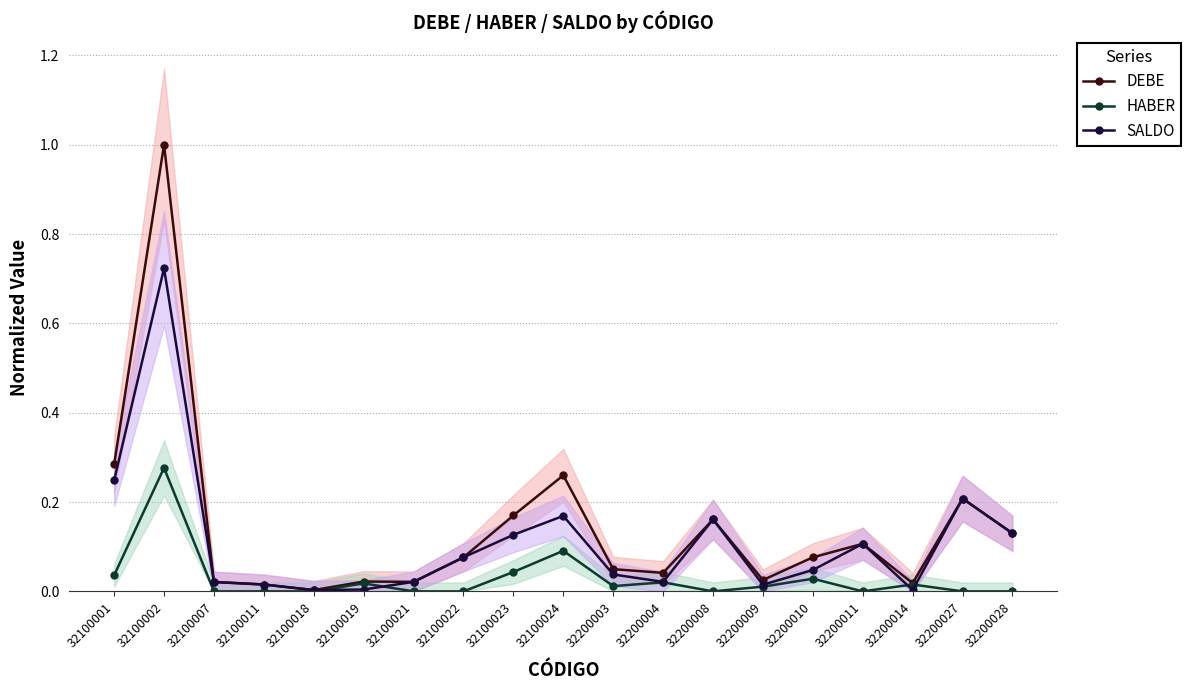

Rank the series by their average value, from lowest to highest.

HABER, SALDO, DEBE